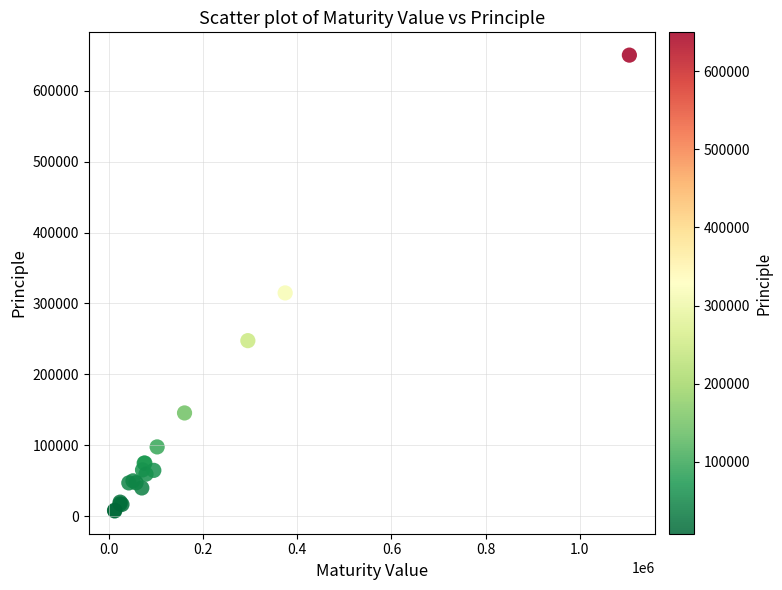

What Y value in the scatter plot is closest to 328805?

314860